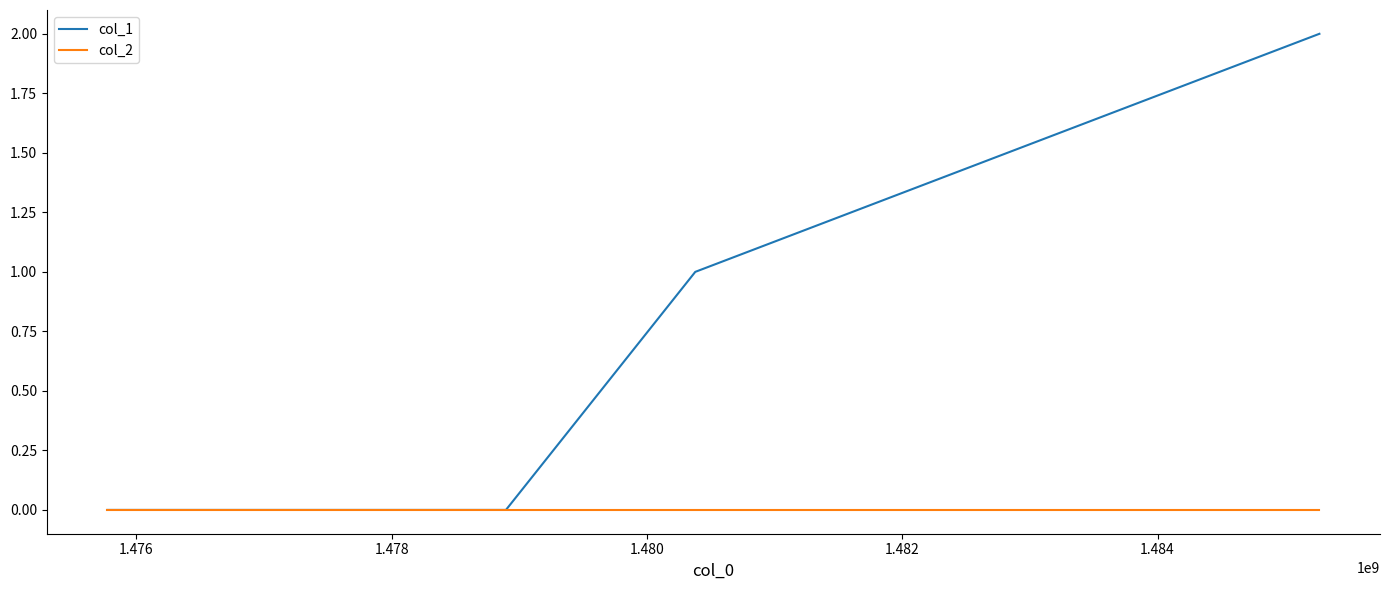

True or false: col_2 has more than 2 points higher than both neighbors.

False